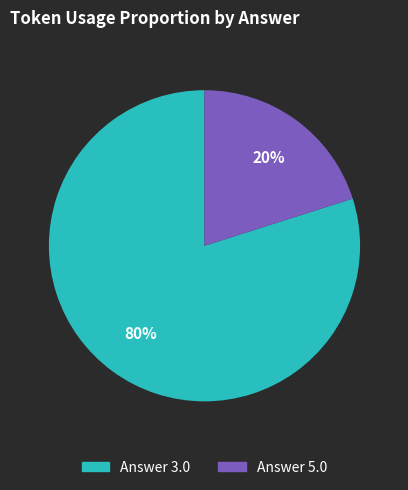

How many slices are in this pie chart?

2